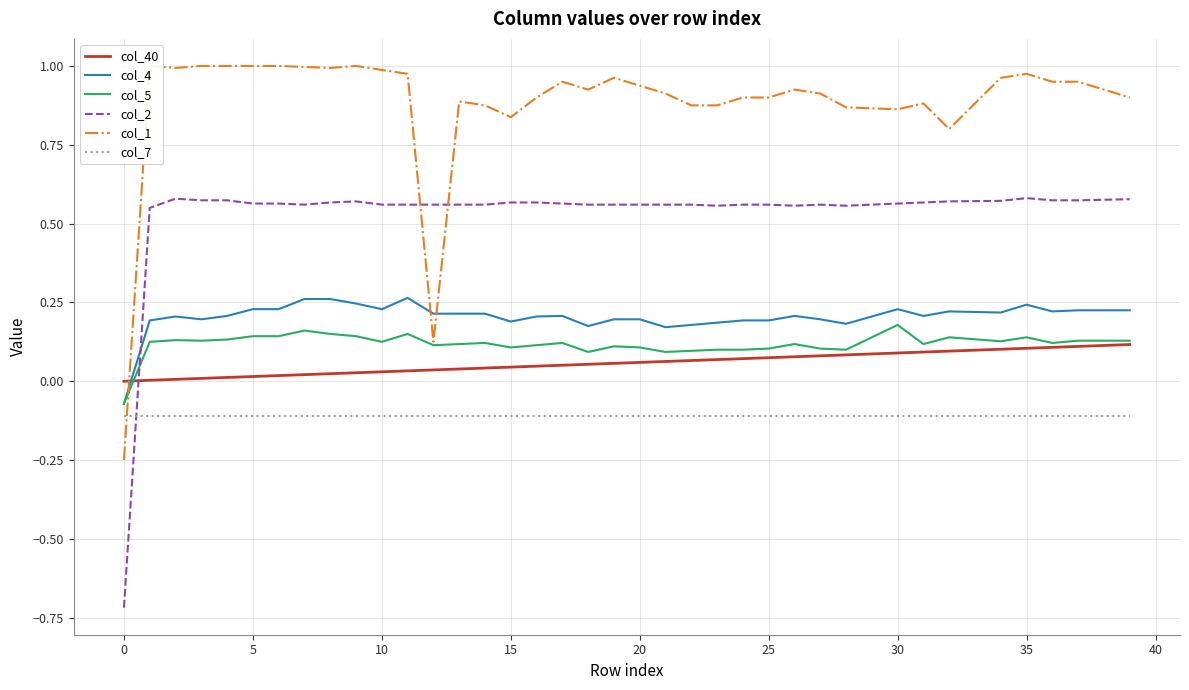

Count the number of data series in this chart.

6